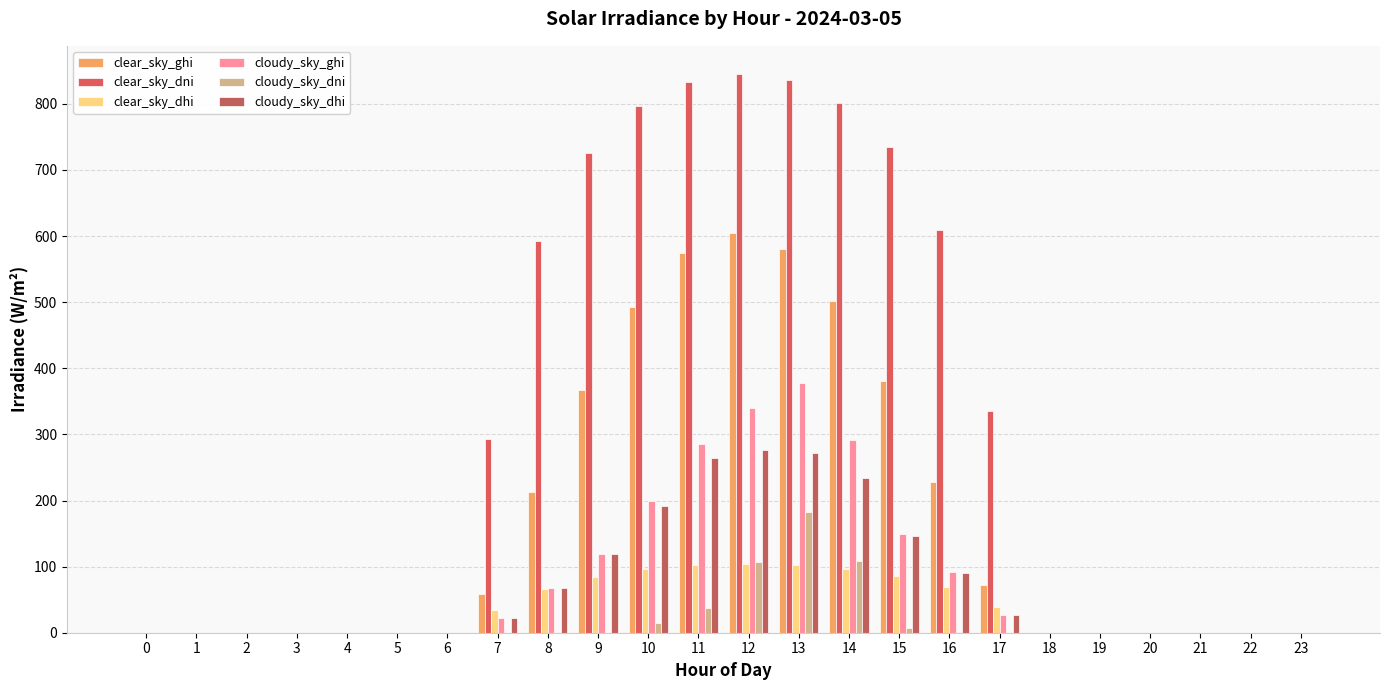

How many groups of bars are there?

24